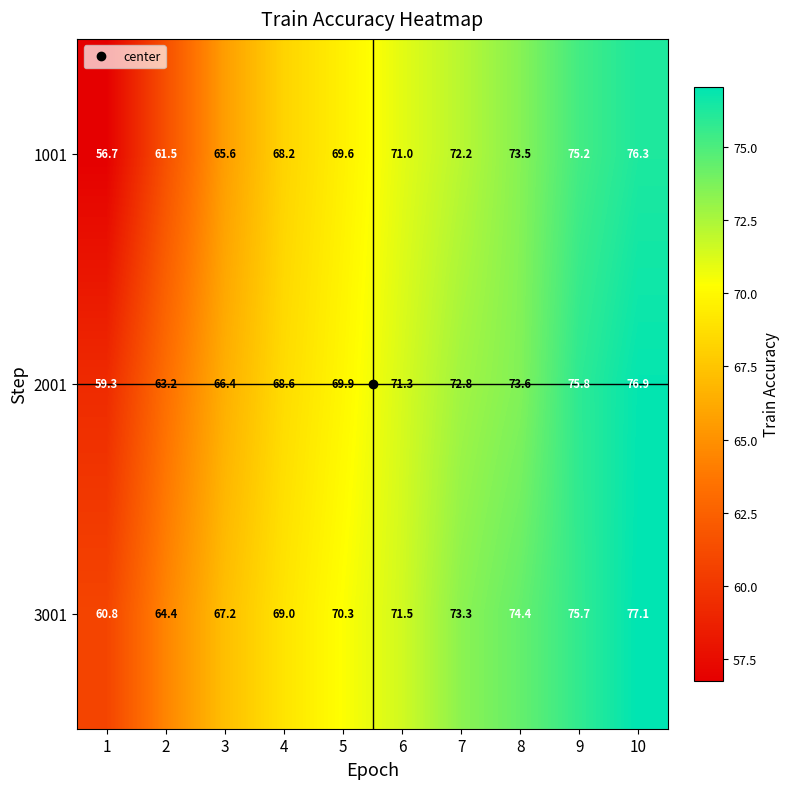

How many data points in 1001 are less than 71?

5